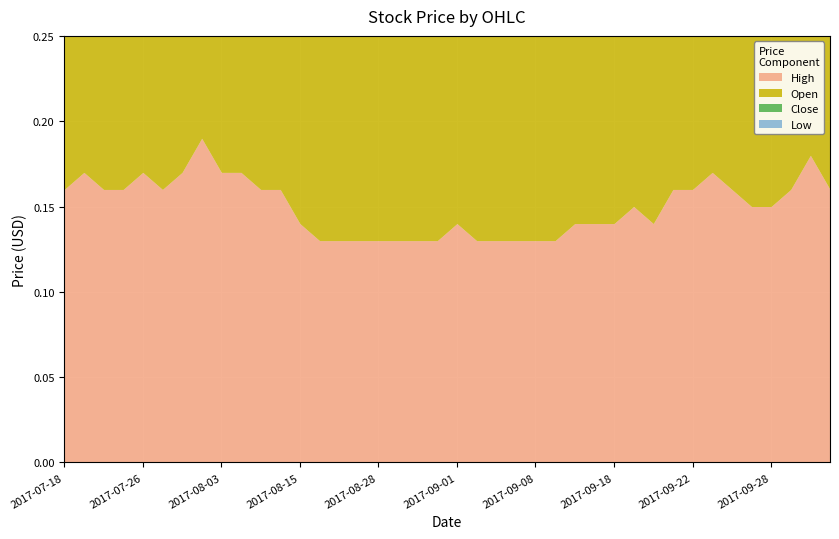

Reading left to right, what are all the values shown in this chart?

High: 2017-07-18=0.2	2017-07-19=0.2	2017-07-20=0.2	2017-07-25=0.2	2017-07-26=0.2	2017-07-27=0.2	2017-07-31=0.2	2017-08-01=0.2	2017-08-03=0.2	2017-08-04=0.2	2017-08-08=0.2	2017-08-09=0.2	2017-08-15=0.1	2017-08-22=0.1	2017-08-23=0.1	2017-08-25=0.1	2017-08-28=0.1	2017-08-29=0.1	2017-08-30=0.1	2017-08-31=0.1	2017-09-01=0.1	2017-09-04=0.1	2017-09-05=0.1	2017-09-07=0.1	2017-09-08=0.1	2017-09-12=0.1	2017-09-13=0.1	2017-09-15=0.1	2017-09-18=0.1	2017-09-19=0.1	2017-09-20=0.1	2017-09-21=0.2	2017-09-22=0.2	2017-09-25=0.2	2017-09-26=0.2	2017-09-27=0.1	2017-09-28=0.1	2017-09-29=0.2	2017-10-02=0.2	2017-10-03=0.2
Open: 2017-07-18=0.2	2017-07-19=0.2	2017-07-20=0.2	2017-07-25=0.2	2017-07-26=0.2	2017-07-27=0.2	2017-07-31=0.1	2017-08-01=0.2	2017-08-03=0.2	2017-08-04=0.2	2017-08-08=0.2	2017-08-09=0.2	2017-08-15=0.1	2017-08-22=0.1	2017-08-23=0.1	2017-08-25=0.1	2017-08-28=0.1	2017-08-29=0.1	2017-08-30=0.1	2017-08-31=0.1	2017-09-01=0.1	2017-09-04=0.1	2017-09-05=0.1	2017-09-07=0.1	2017-09-08=0.1	2017-09-12=0.1	2017-09-13=0.1	2017-09-15=0.1	2017-09-18=0.1	2017-09-19=0.1	2017-09-20=0.1	2017-09-21=0.1	2017-09-22=0.2	2017-09-25=0.1	2017-09-26=0.2	2017-09-27=0.1	2017-09-28=0.1	2017-09-29=0.1	2017-10-02=0.2	2017-10-03=0.2
Close: 2017-07-18=0.1	2017-07-19=0.2	2017-07-20=0.2	2017-07-25=0.2	2017-07-26=0.2	2017-07-27=0.2	2017-07-31=0.2	2017-08-01=0.2	2017-08-03=0.2	2017-08-04=0.2	2017-08-08=0.2	2017-08-09=0.2	2017-08-15=0.1	2017-08-22=0.1	2017-08-23=0.1	2017-08-25=0.1	2017-08-28=0.1	2017-08-29=0.1	2017-08-30=0.1	2017-08-31=0.1	2017-09-01=0.1	2017-09-04=0.1	2017-09-05=0.1	2017-09-07=0.1	2017-09-08=0.1	2017-09-12=0.1	2017-09-13=0.1	2017-09-15=0.1	2017-09-18=0.1	2017-09-19=0.1	2017-09-20=0.1	2017-09-21=0.2	2017-09-22=0.1	2017-09-25=0.2	2017-09-26=0.1	2017-09-27=0.1	2017-09-28=0.1	2017-09-29=0.2	2017-10-02=0.2	2017-10-03=0.2
Low: 2017-07-18=0.1	2017-07-19=0.2	2017-07-20=0.2	2017-07-25=0.2	2017-07-26=0.2	2017-07-27=0.2	2017-07-31=0.1	2017-08-01=0.2	2017-08-03=0.2	2017-08-04=0.2	2017-08-08=0.2	2017-08-09=0.2	2017-08-15=0.1	2017-08-22=0.1	2017-08-23=0.1	2017-08-25=0.1	2017-08-28=0.1	2017-08-29=0.1	2017-08-30=0.1	2017-08-31=0.1	2017-09-01=0.1	2017-09-04=0.1	2017-09-05=0.1	2017-09-07=0.1	2017-09-08=0.1	2017-09-12=0.1	2017-09-13=0.1	2017-09-15=0.1	2017-09-18=0.1	2017-09-19=0.1	2017-09-20=0.1	2017-09-21=0.1	2017-09-22=0.1	2017-09-25=0.1	2017-09-26=0.1	2017-09-27=0.1	2017-09-28=0.1	2017-09-29=0.1	2017-10-02=0.2	2017-10-03=0.2